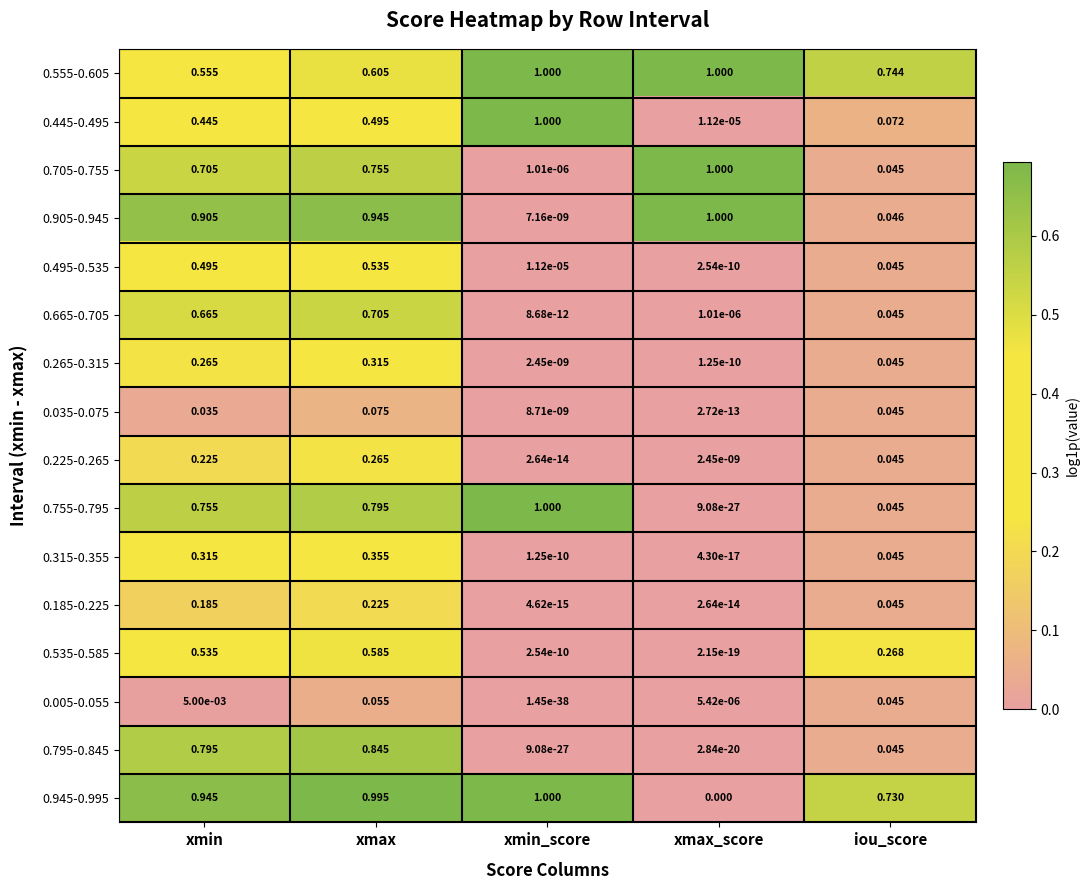

Is the value of 0.535-0.585 at xmax_score greater than the value of 0.945-0.995 at xmin?

No